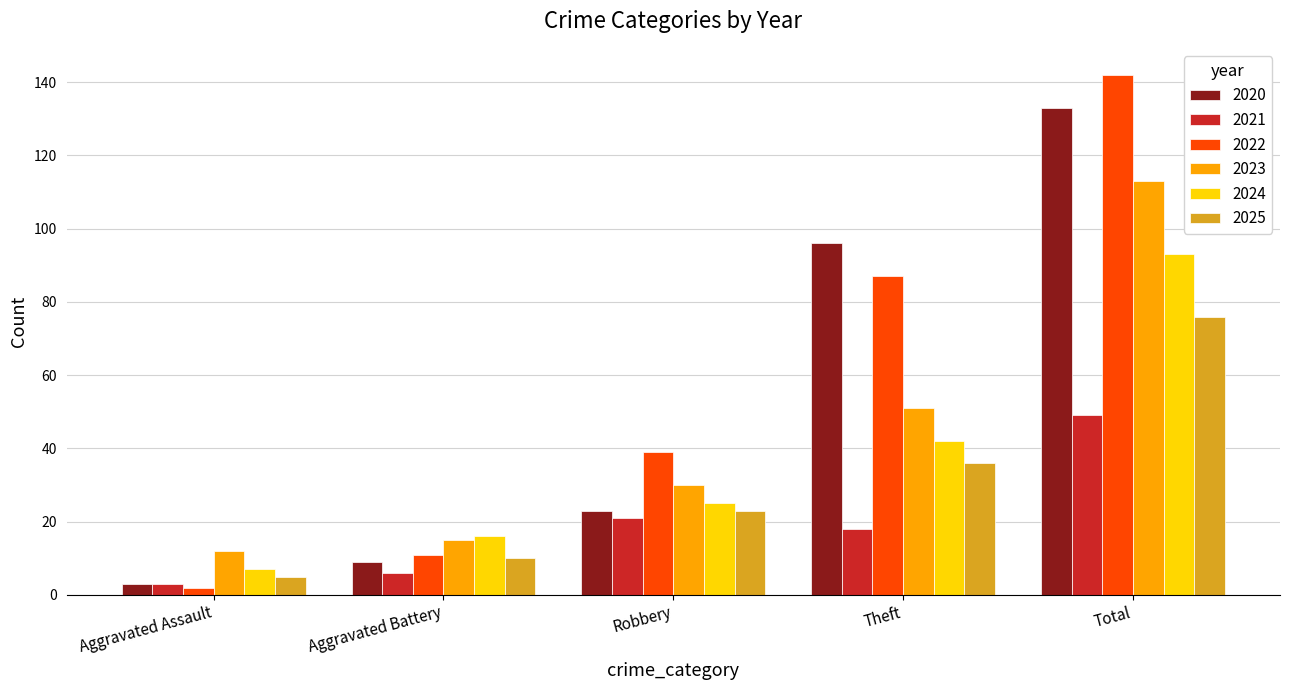

Which series changed the most between Robbery and Total?

2020